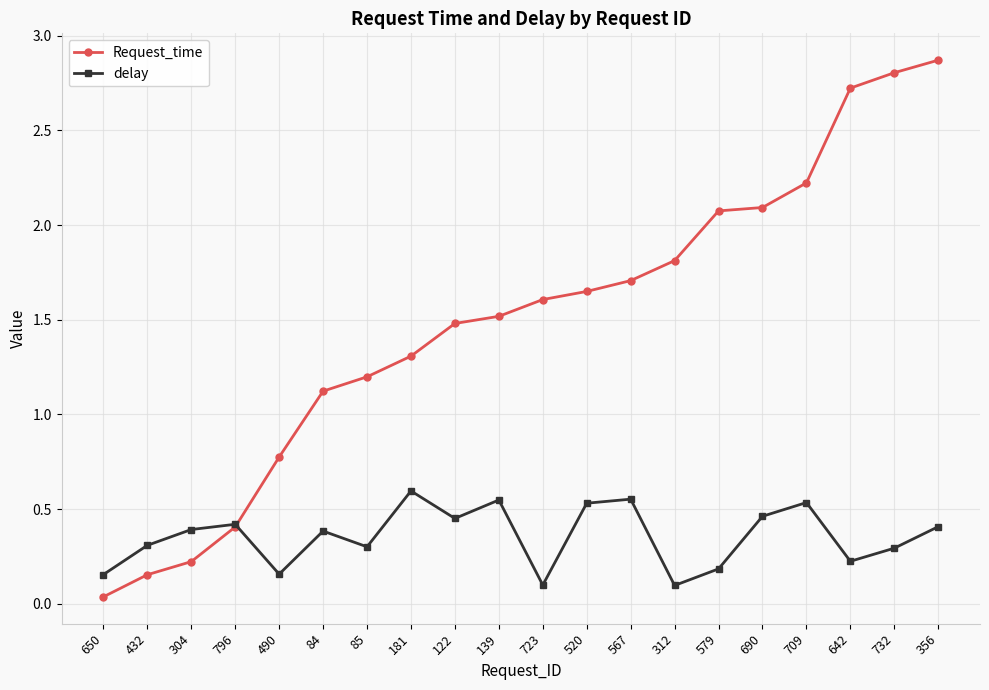

In delay, how many points are lower than both neighbors (excluding endpoints)?

6